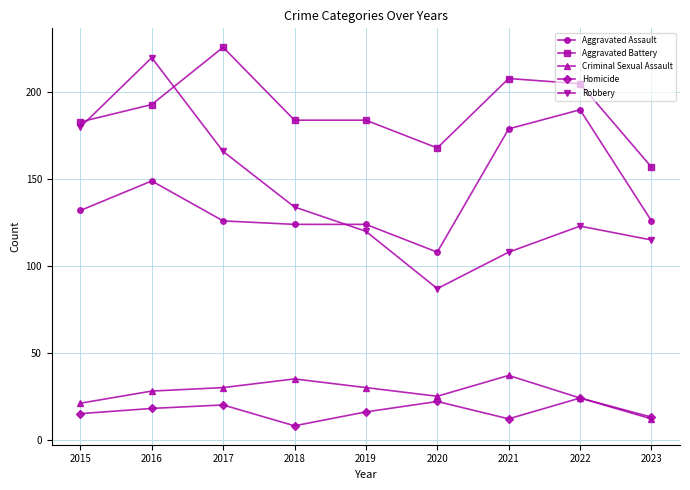

What is the average value of the Homicide series?

16